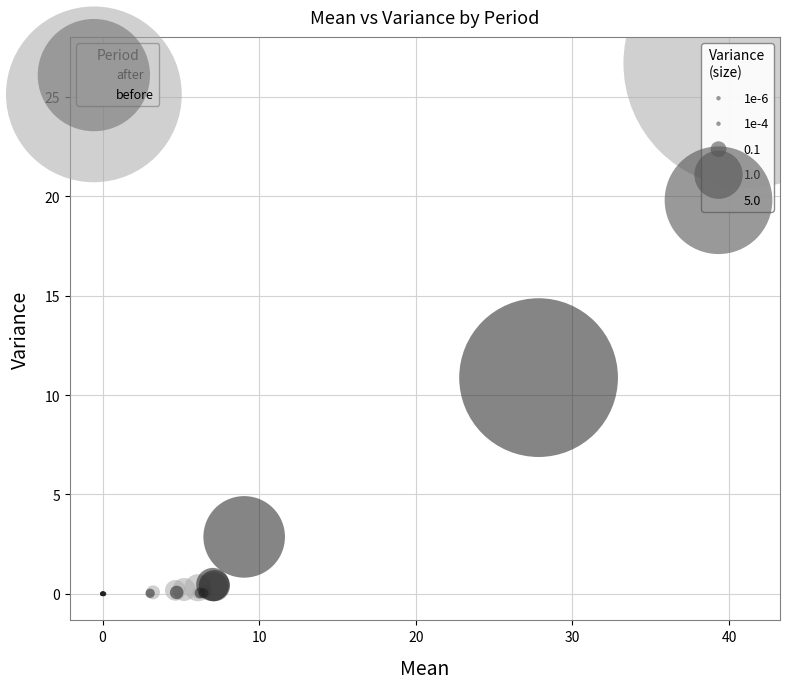

Which series has the largest Y range (max minus min)?

before